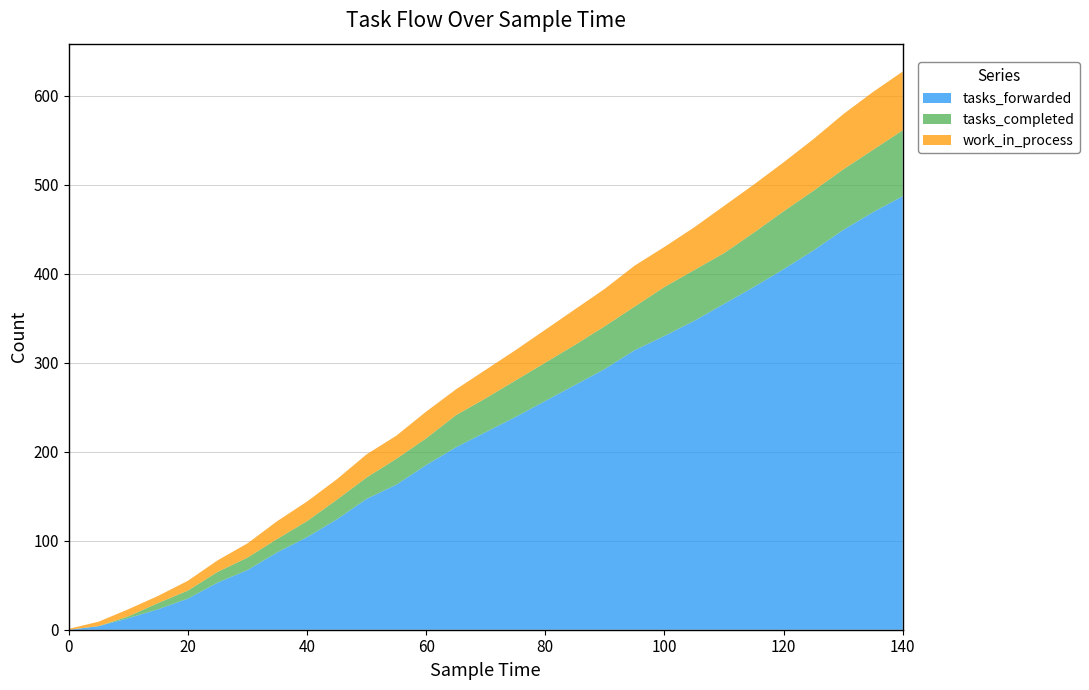

Reading left to right, what are all the values shown in this chart?

tasks_forwarded: 0=0	5=4	10=13	15=23	20=35	25=53	30=67	35=87	40=104	45=124	50=147	55=163	60=185	65=205	70=222	75=239	80=257	85=275	90=293	95=314	100=330	105=347	110=366	115=385	120=405	125=426	130=449	135=469	140=487
tasks_completed: 0=0	5=0	10=2	15=7	20=9	25=12	30=14	35=15	40=18	45=22	50=24	55=29	60=30	65=36	70=38	75=41	80=43	85=45	90=48	95=49	100=55	105=57	110=57	115=61	120=65	125=67	130=68	135=70	140=74
work_in_process: 0=1	5=5	10=8	15=8	20=11	25=13	30=16	35=20	40=22	45=23	50=26	55=26	60=30	65=29	70=32	75=34	80=37	85=40	90=42	95=46	100=45	105=48	110=53	115=54	120=55	125=58	130=62	135=65	140=66